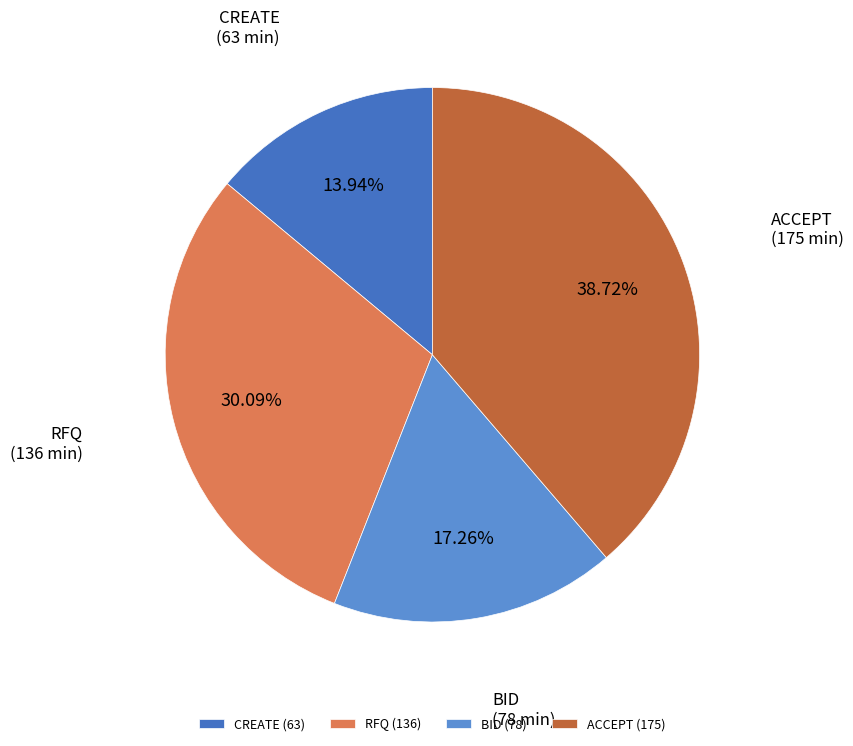

To the nearest percent, what percentage of the pie is CREATE?

14%